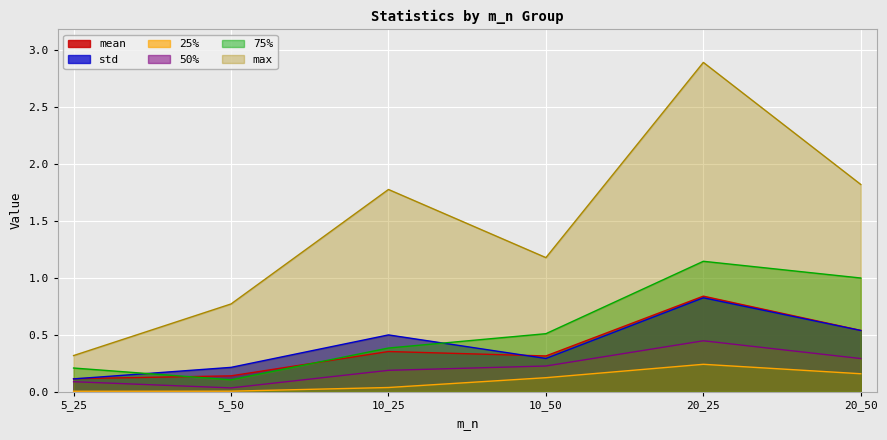

Which series changed the most between 5_50 and 10_50?

max